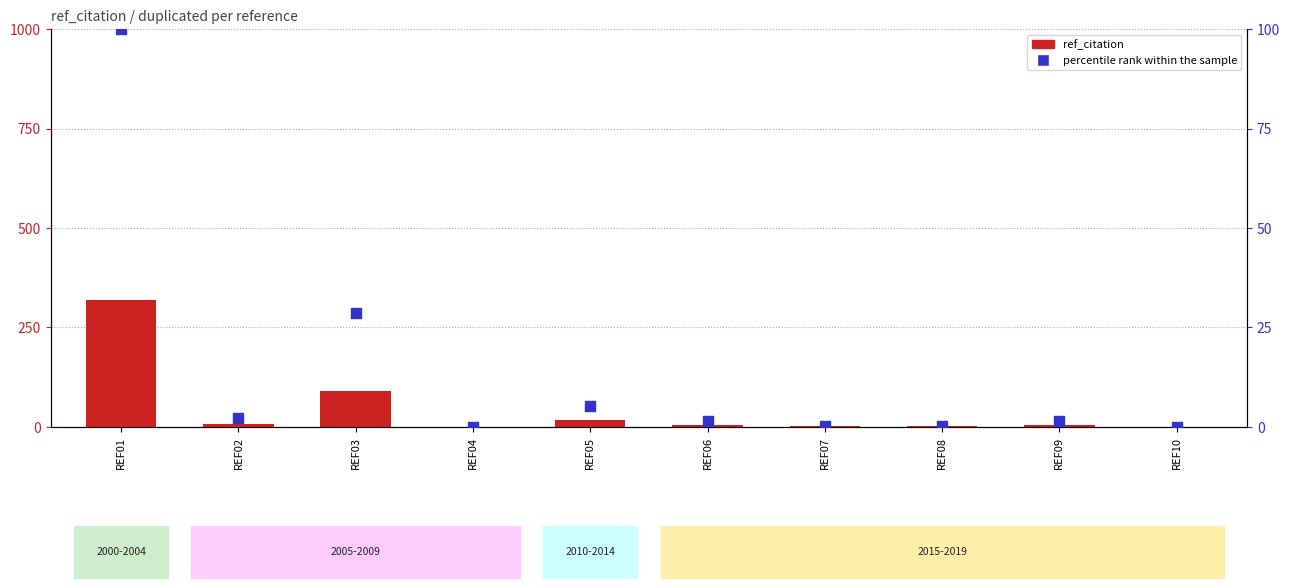

Which series reaches the maximum Y coordinate?

ref_citation